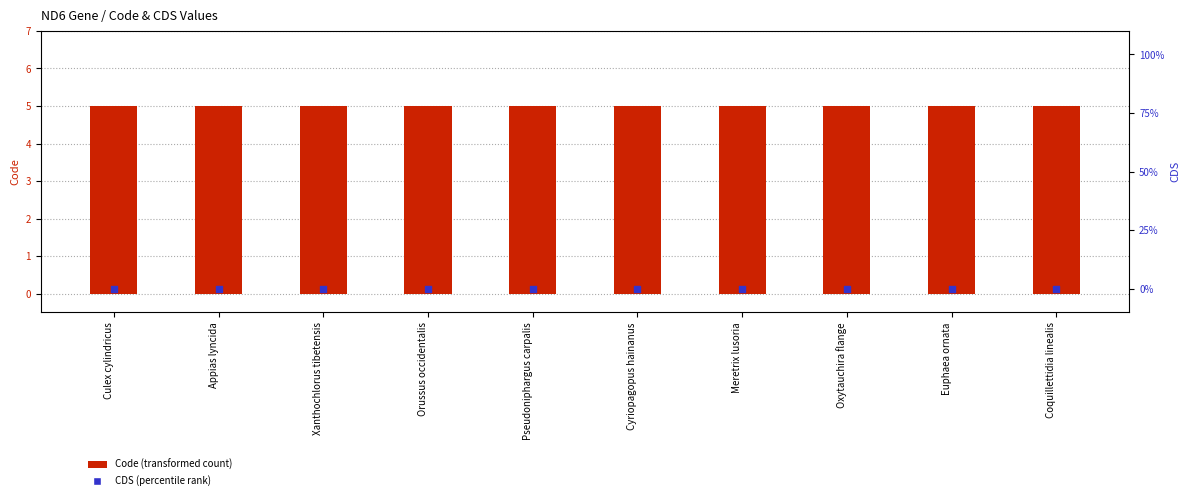

Which series has the largest Y range (max minus min)?

Code (transformed count)